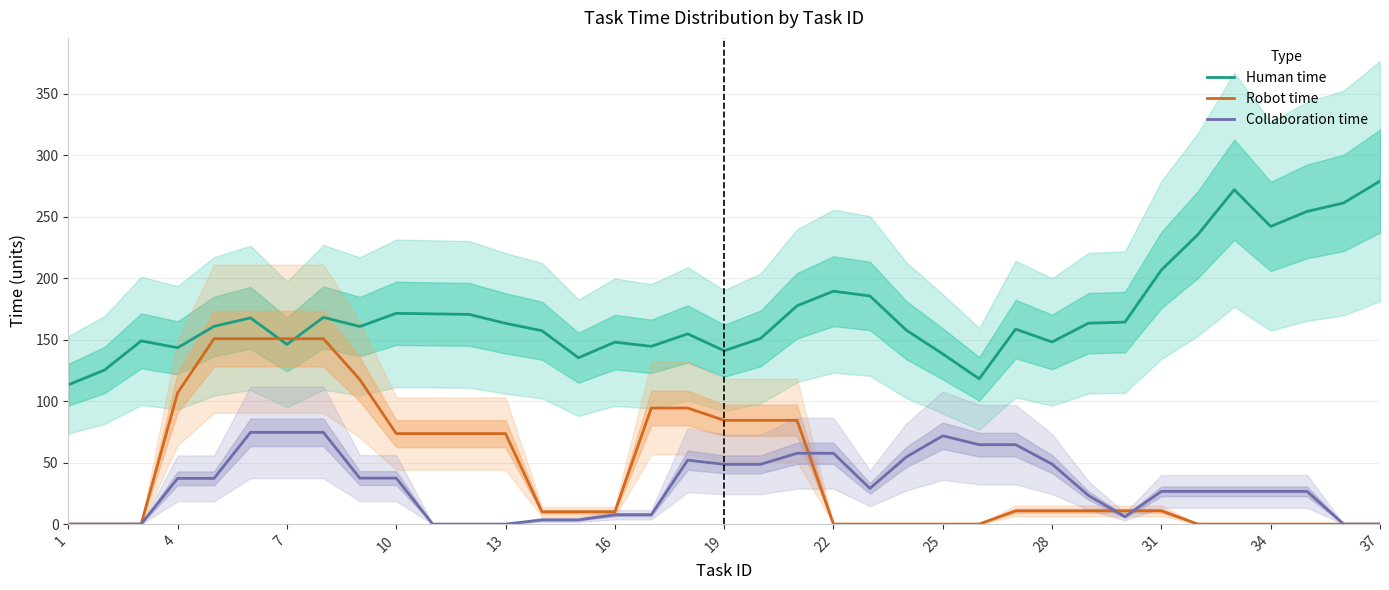

The value of Robot time at 7 is 81.5. True or false?

False